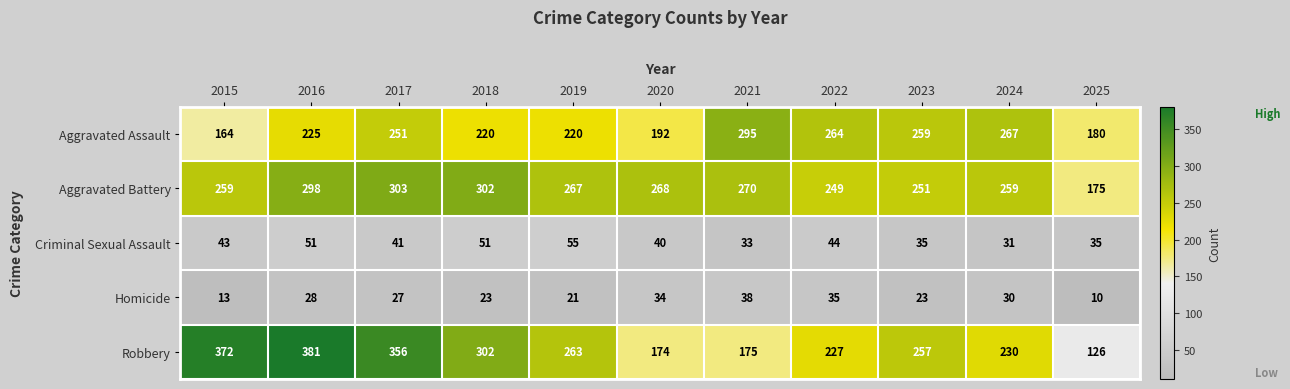

True or false: Criminal Sexual Assault has a value of 33 at 2021.

True